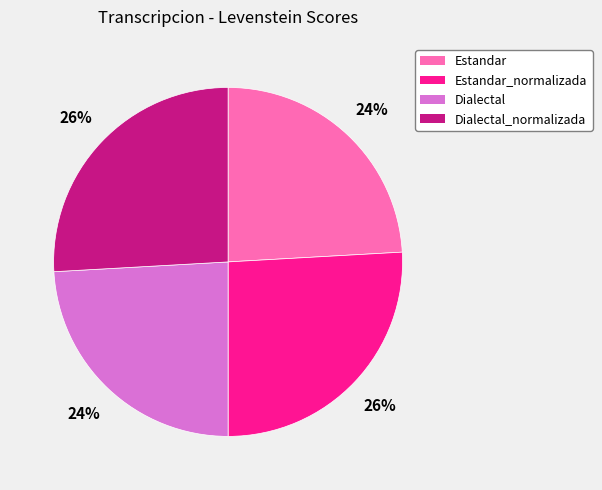

Is there any slice that represents more than half of the pie?

No